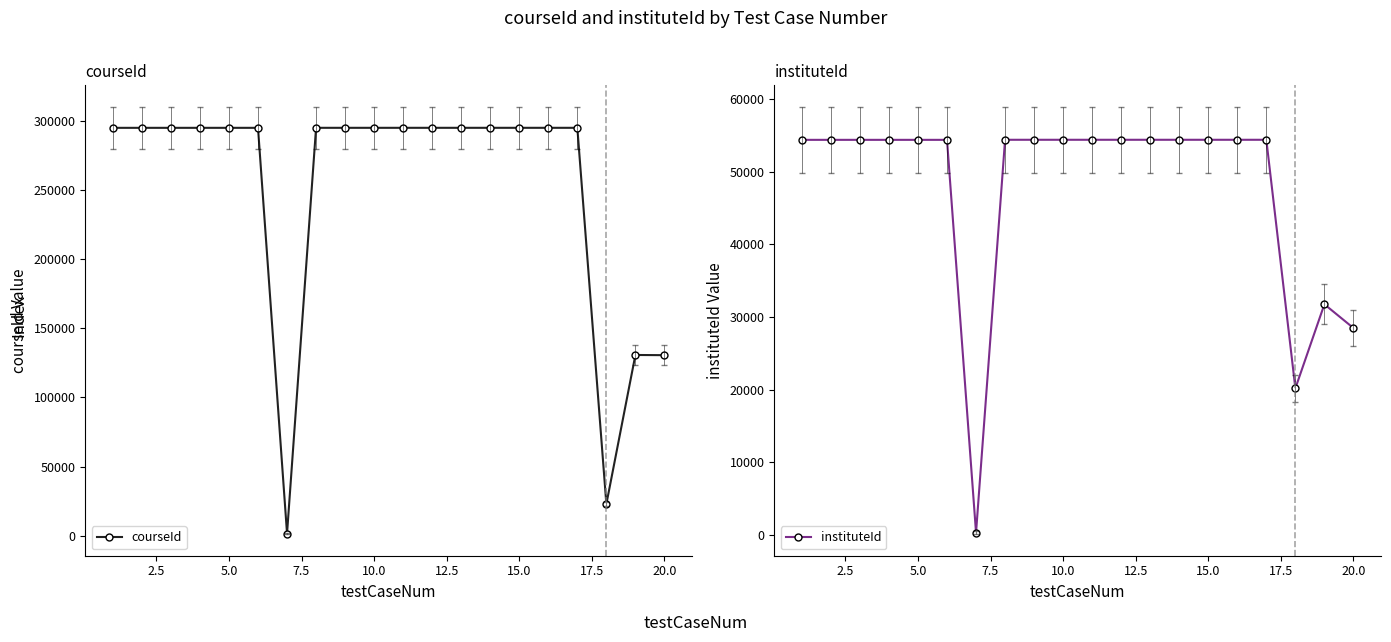

What is the value of the instituteId point at the 12th from the left?

54422